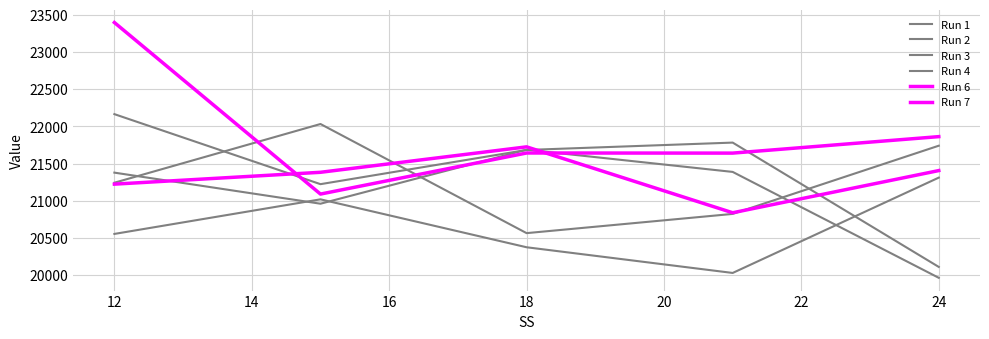

Does the chart have visible grid lines?

Yes